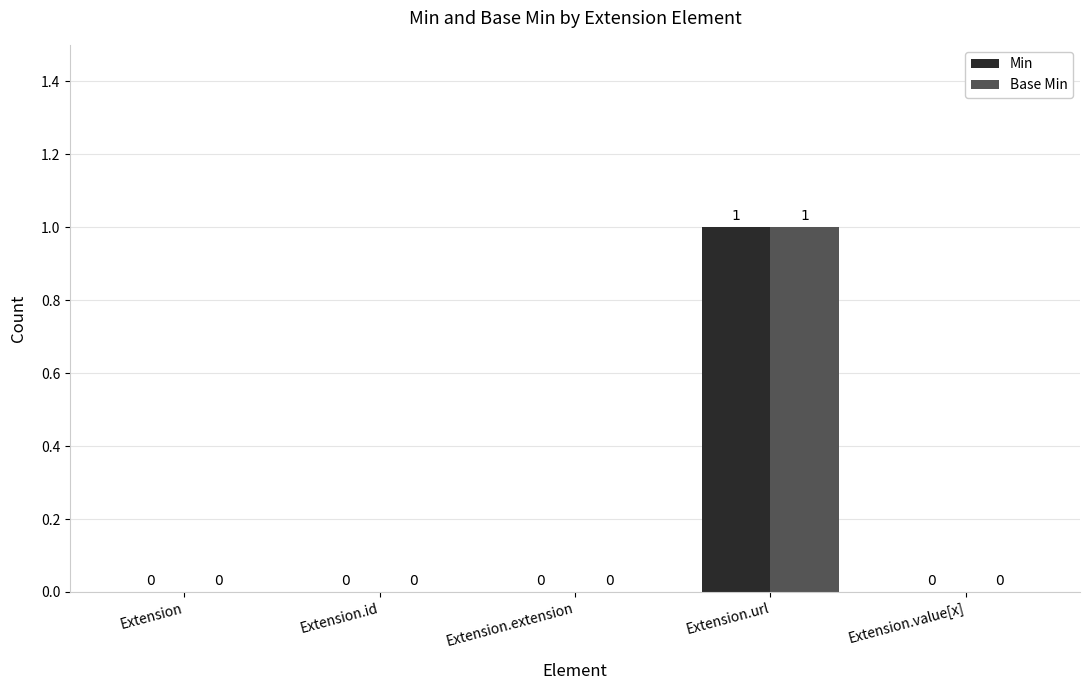

What is the sum of all Min values?

1